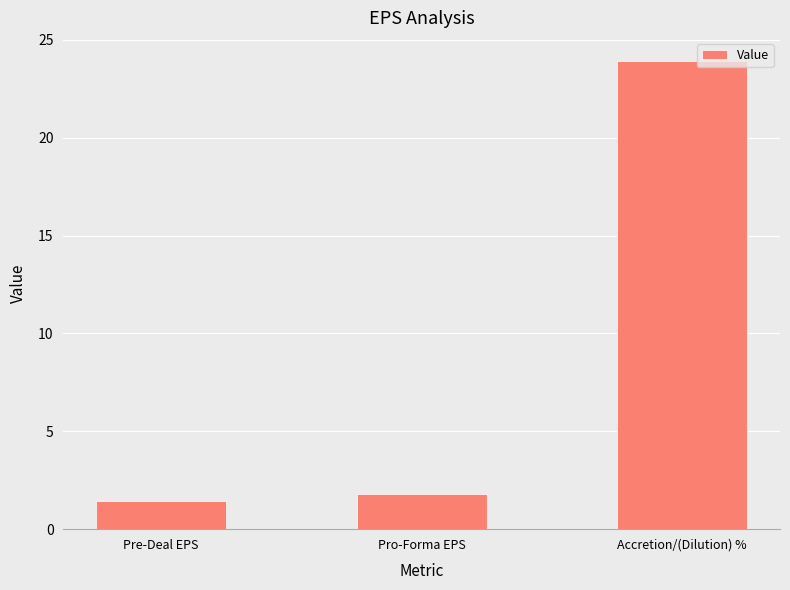

List the labels in order of value, largest first.

Accretion/(Dilution) %, Pro-Forma EPS, Pre-Deal EPS